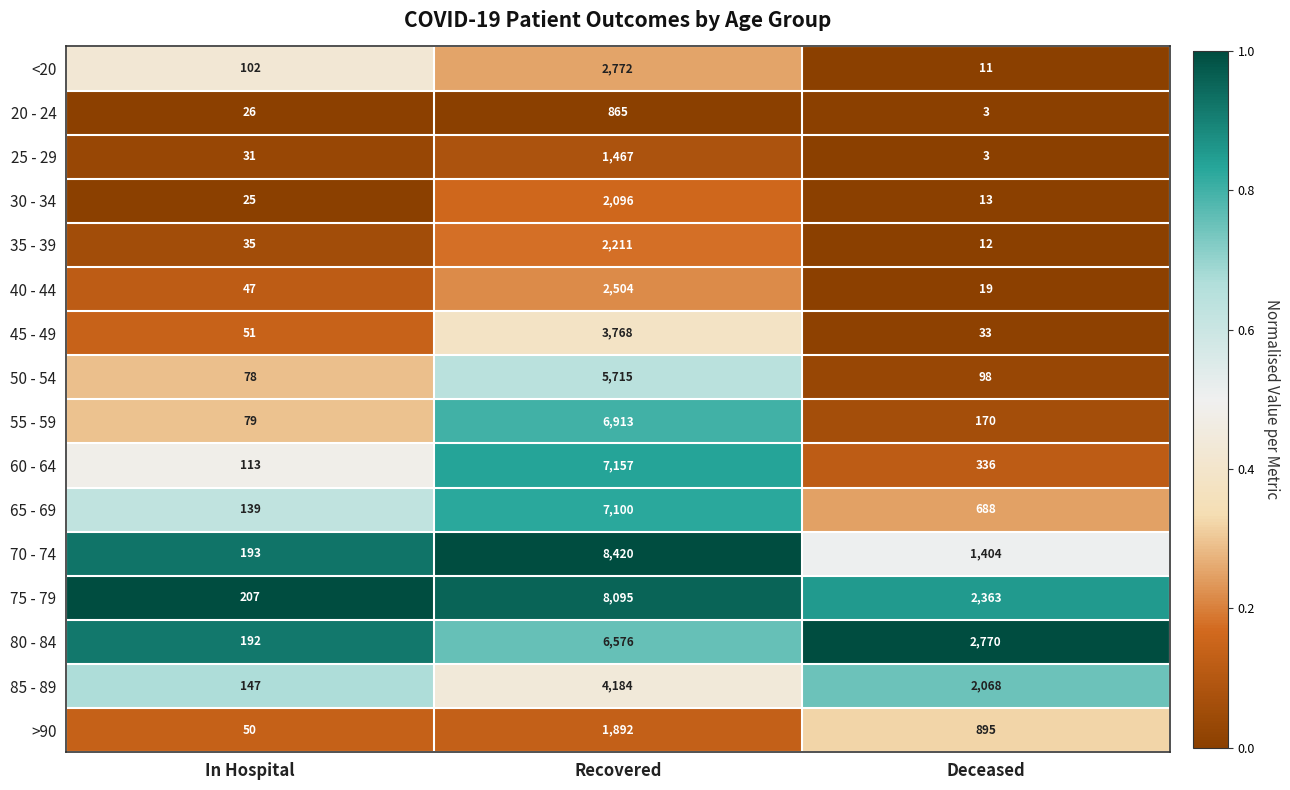

Is it true that 55 - 59 equals 109 at In Hospital?

False